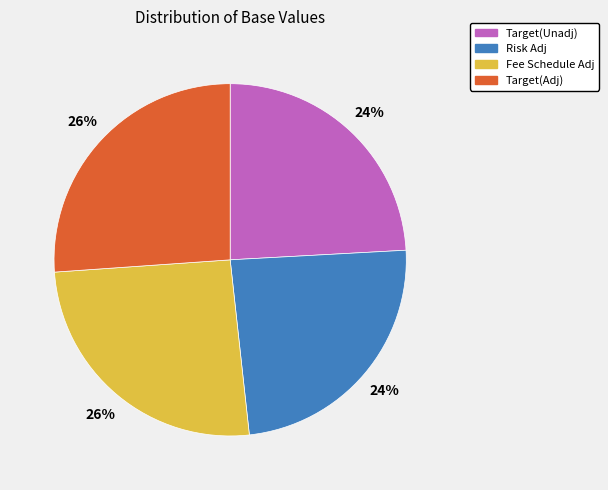

What is the ratio of the value at Fee Schedule Adj to the value at Risk Adj?

1.1